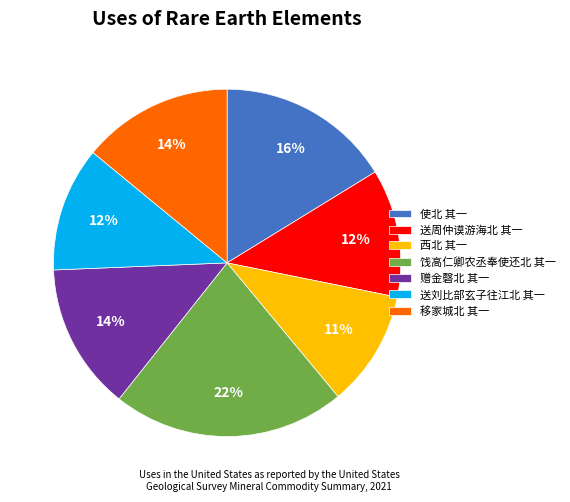

Which has a higher value, 赠金磬北 其一 or 西北 其一?

赠金磬北 其一